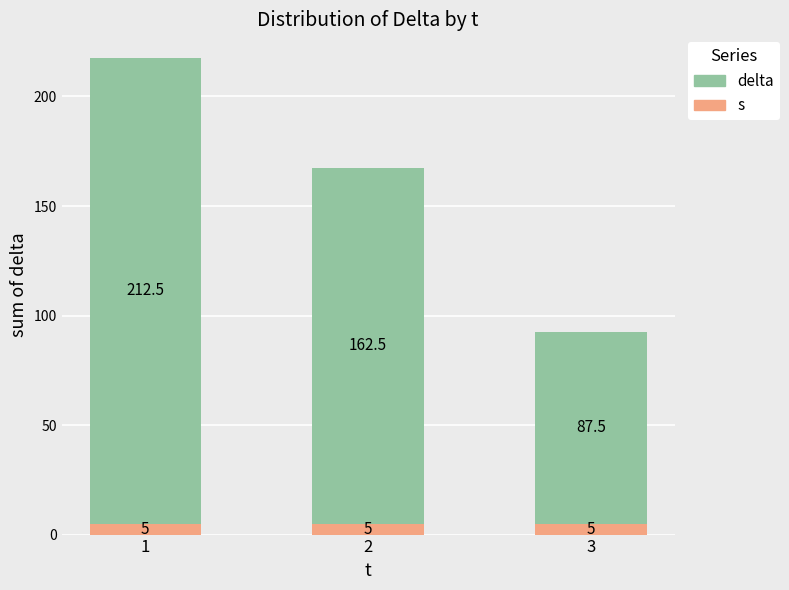

Which series has the widest spread of values?

delta